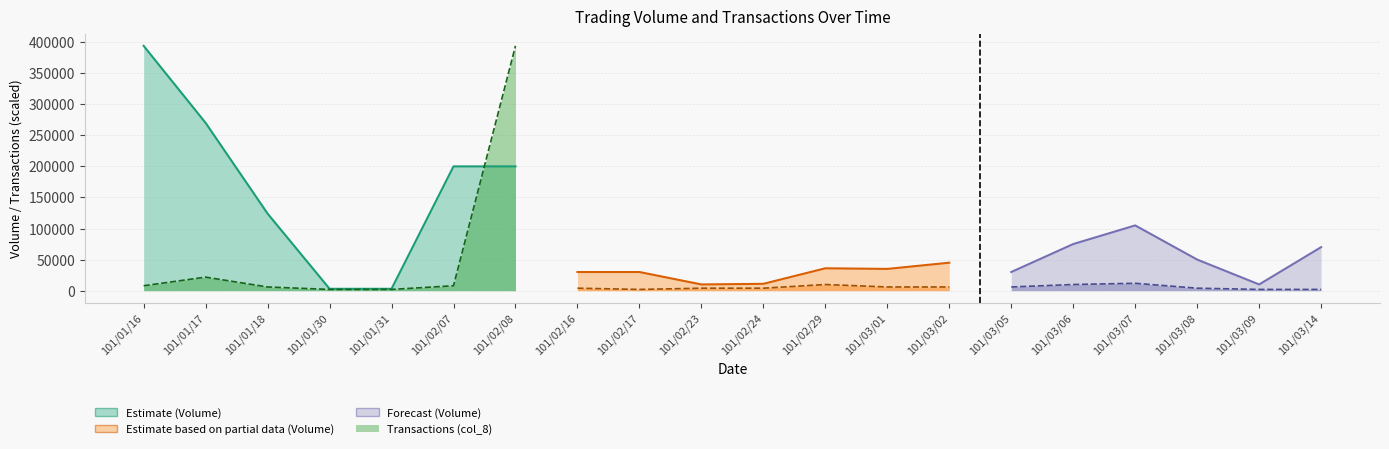

Which has a higher value, 101/03/08 or 101/03/06?

101/03/06